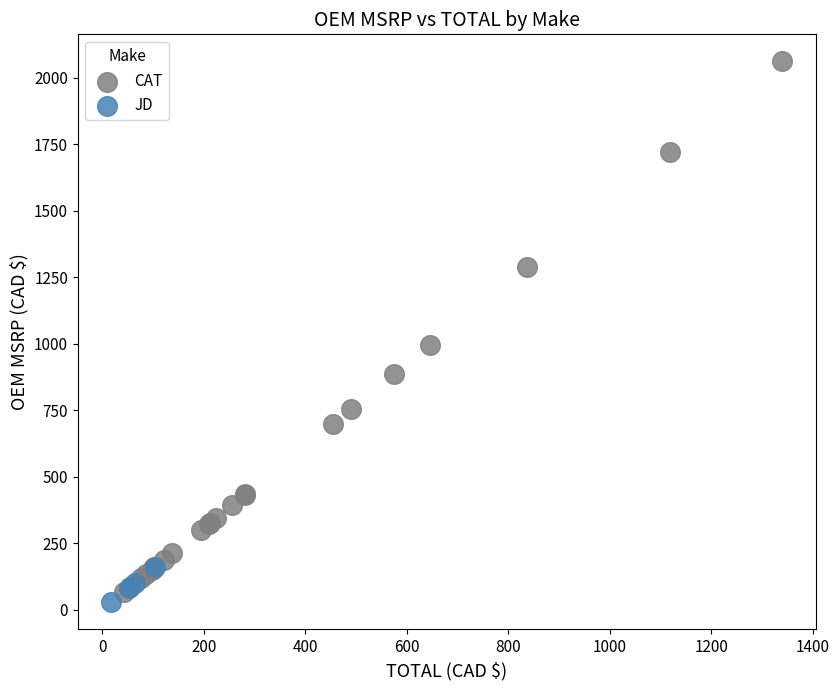

Which series contains the highest Y value?

CAT